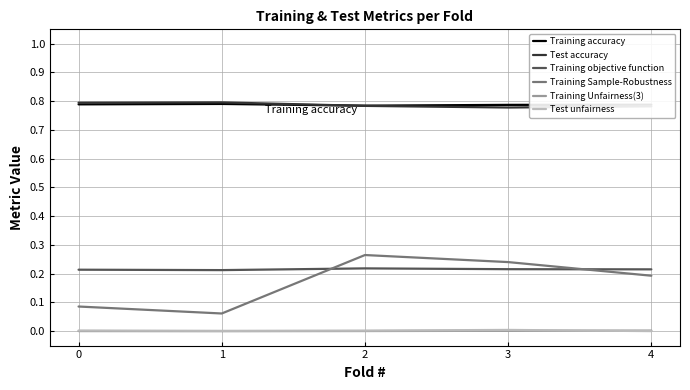

True or false: Training accuracy and Training objective function cross at least once.

False